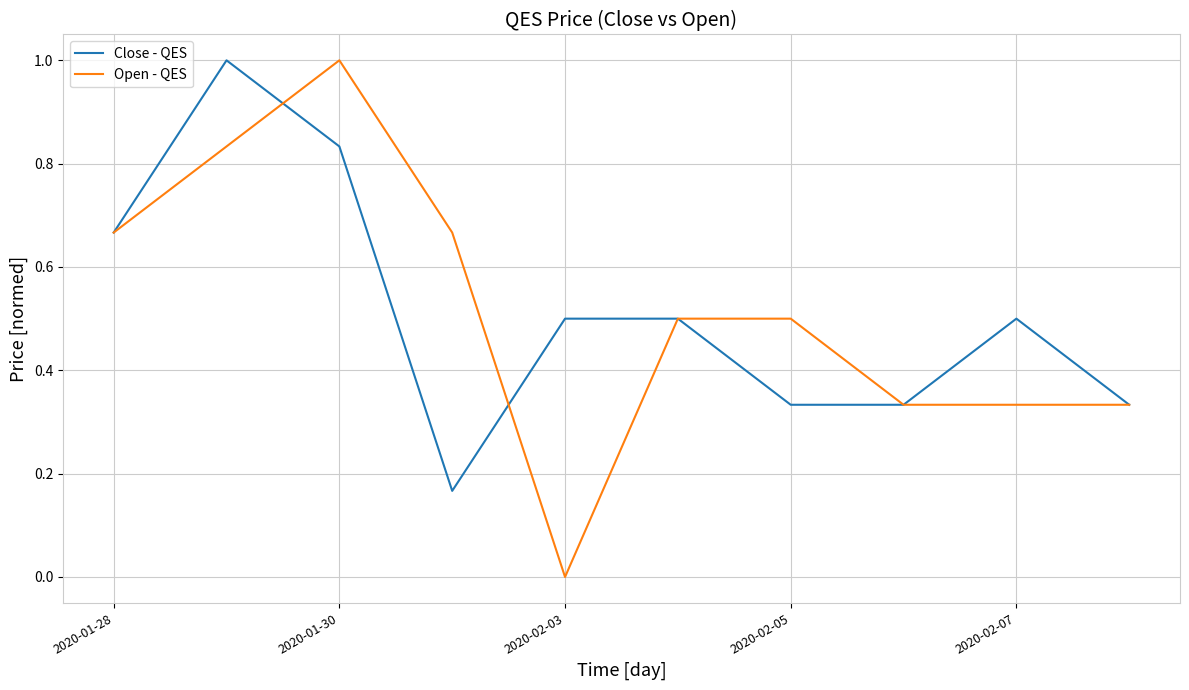

What is the maximum value for Open - QES?

1.0